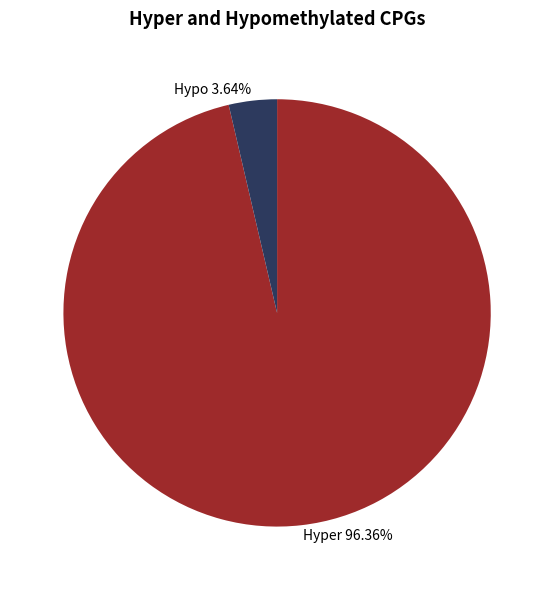

Does Hyper 96.36% account for over 50% of the chart?

Yes